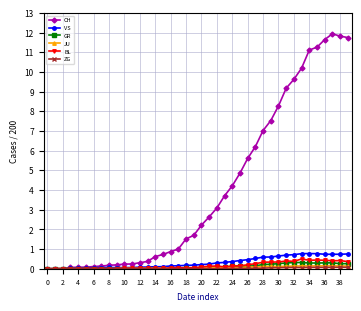

Which series has the largest range (max minus min)?

CH